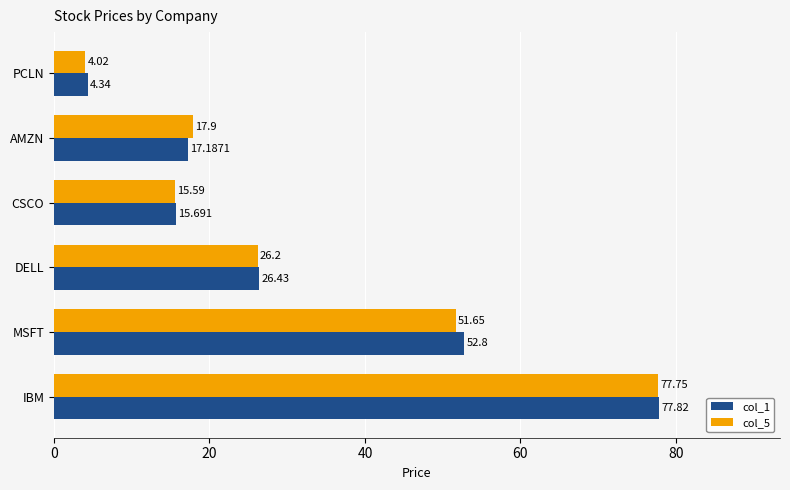

At which category is the sum across all series the highest?

IBM